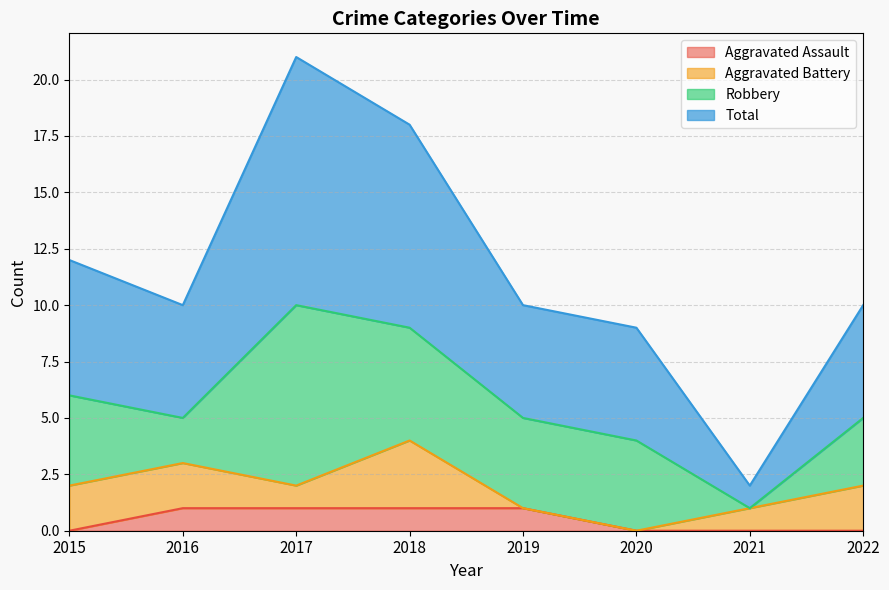

The value of Aggravated Assault at 2017 is 1. True or false?

True